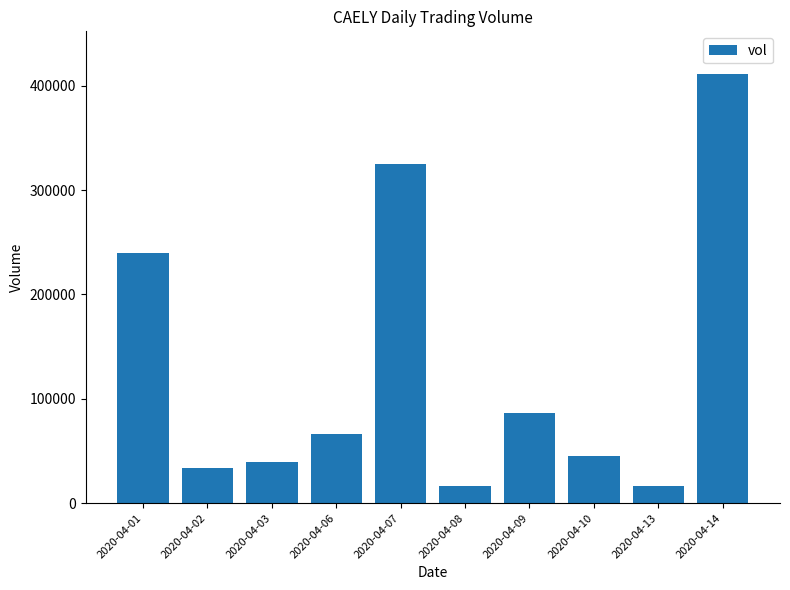

Read the value at 2020-04-10.

45000